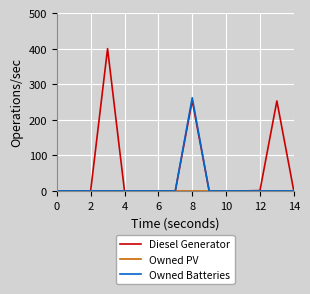

Which series has the largest range (max minus min)?

Diesel Generator